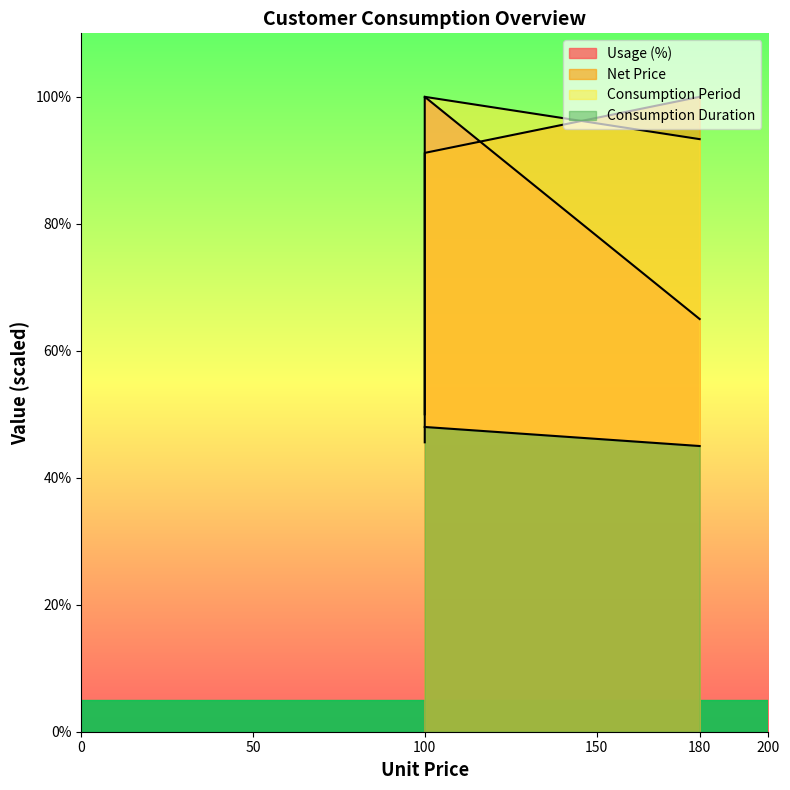

Which series changed the most between 100 and 180?

Net Price